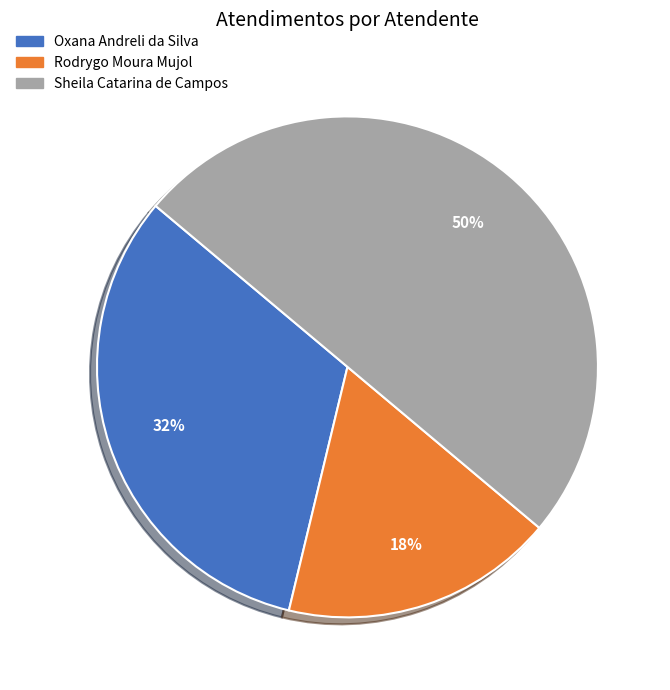

What is the smallest slice in the pie chart?

Rodrygo Moura Mujol